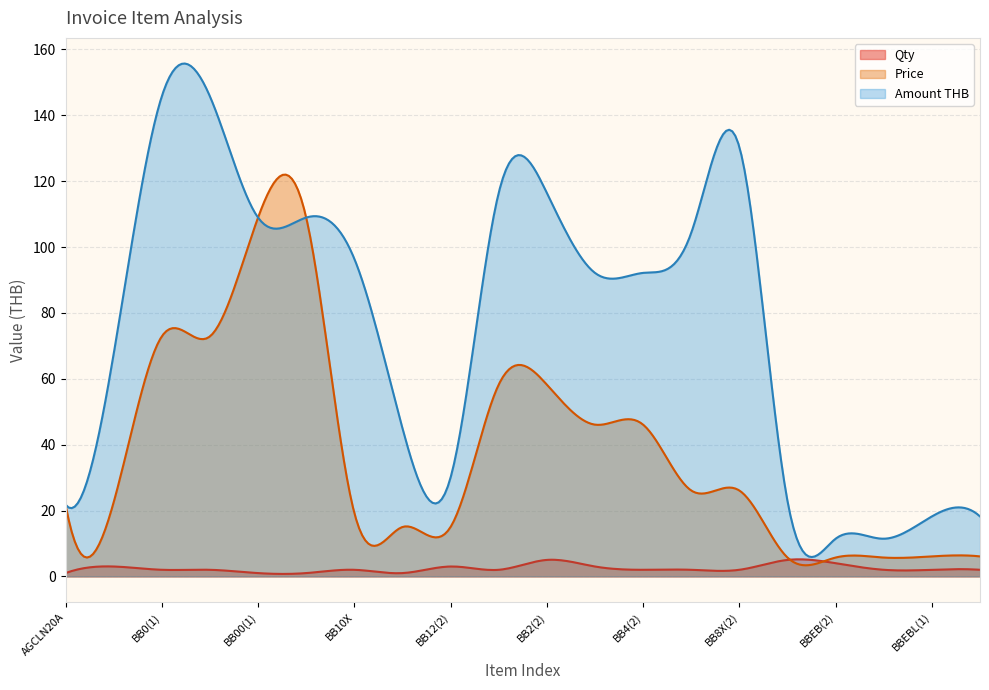

Which series has the widest spread of values?

Amount THB